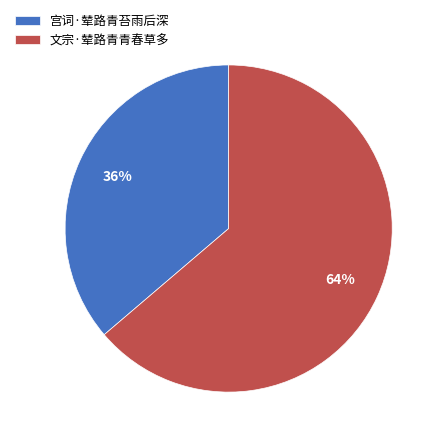

Which slice is the smallest?

宫词·辇路青苔雨后深